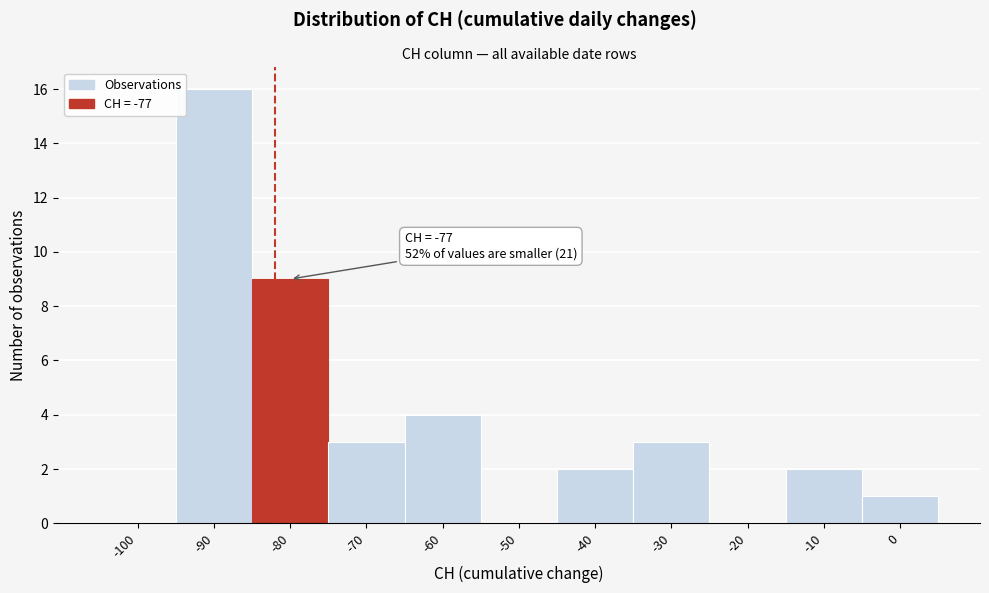

Reading left to right, what are all the values shown in this chart?

-100=0	-90=16	-80=9	-70=3	-60=4	-50=0	-40=2	-30=3	-20=0	-10=2	0=1